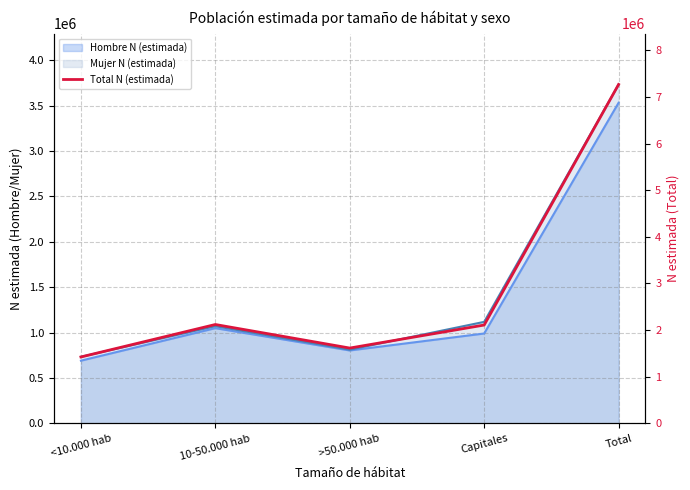

Which category has the lowest value across all series?

<10.000 hab